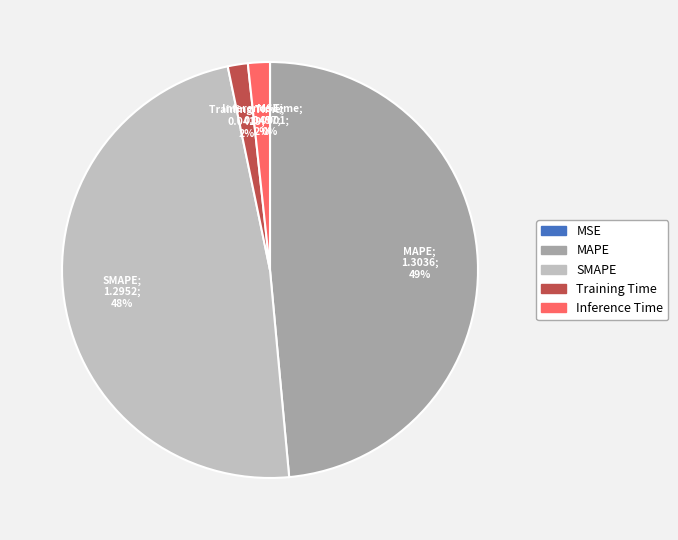

To the nearest percent, what portion does Training Time represent?

2%